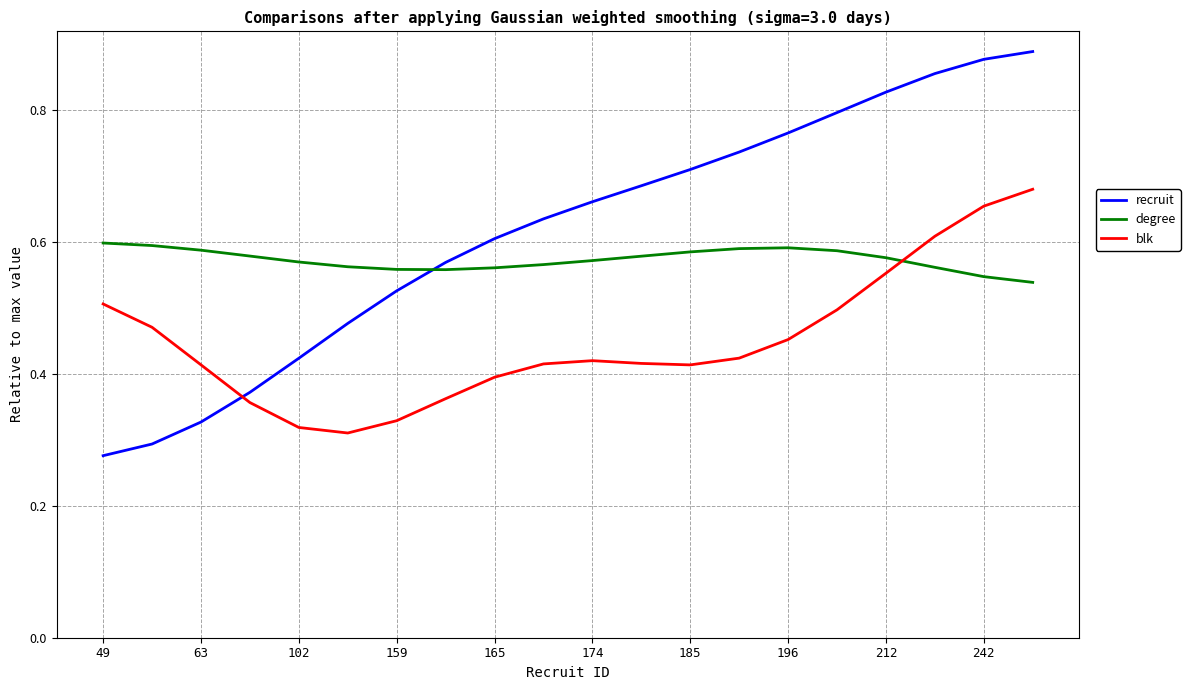

Rank the series by their average value, from lowest to highest.

blk, degree, recruit